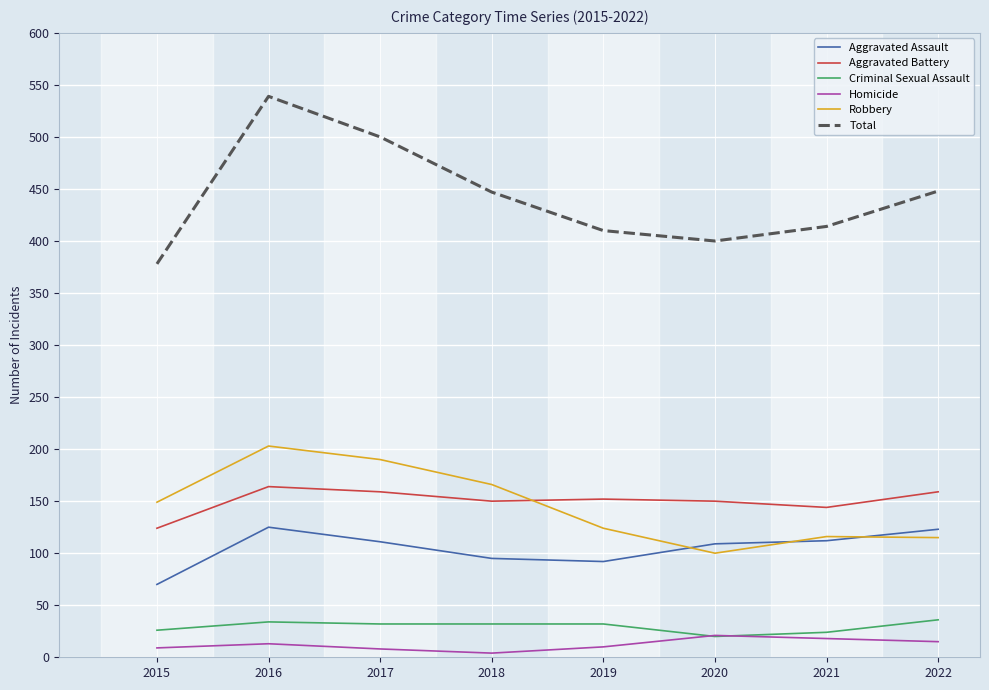

Which series has the widest spread of values?

Total